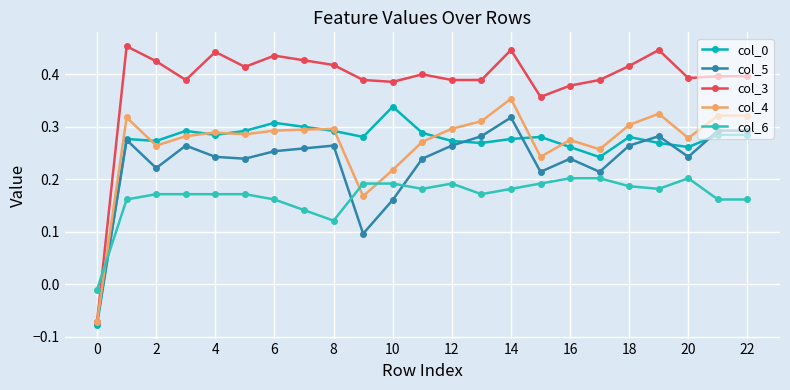

True or false: col_4 and col_6 cross at least once.

True